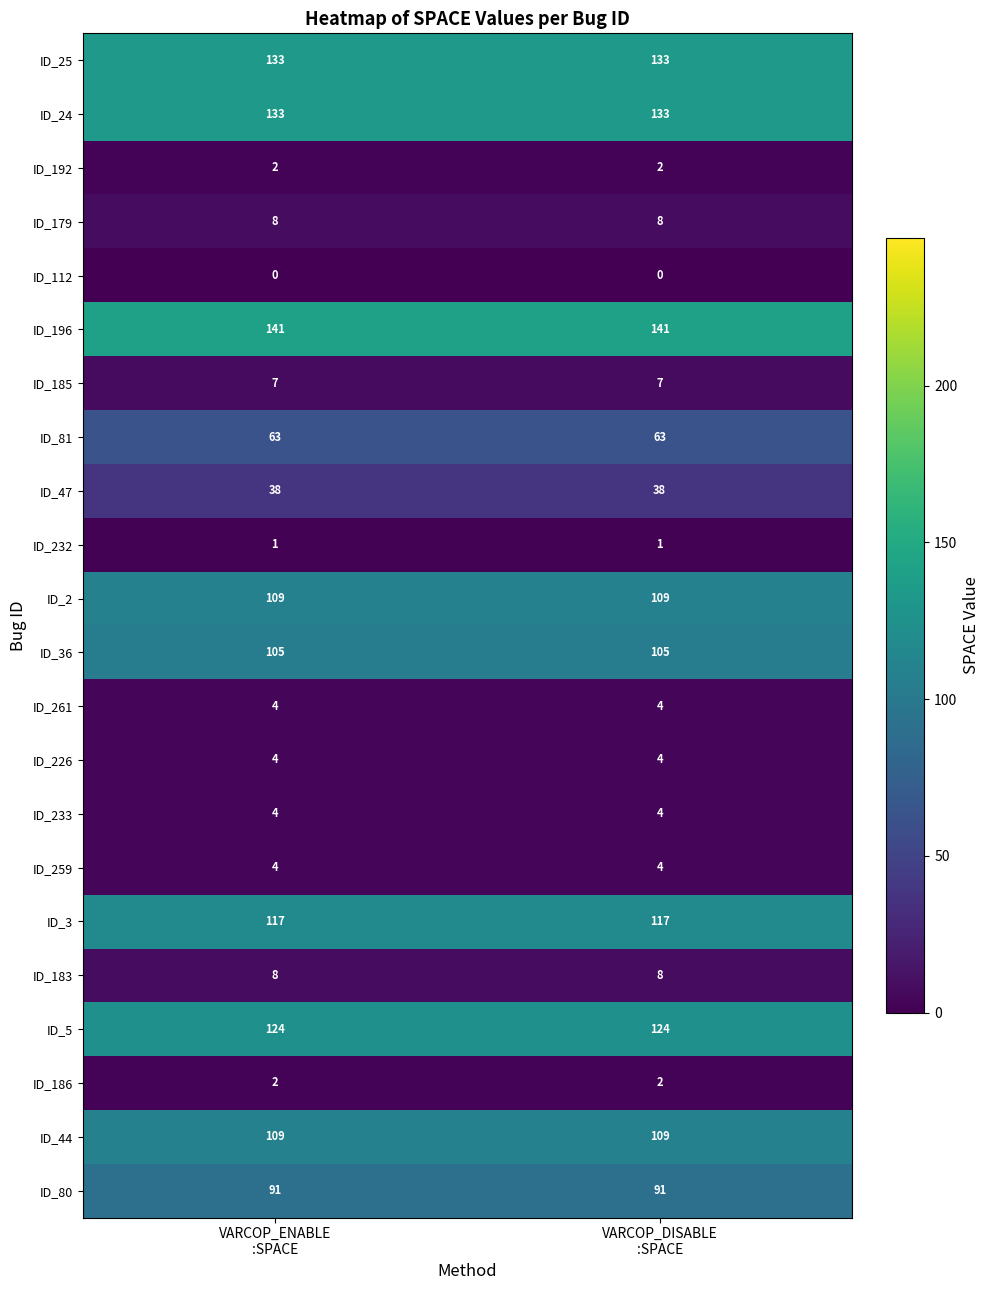

What is the average value of the ID_233 series?

4